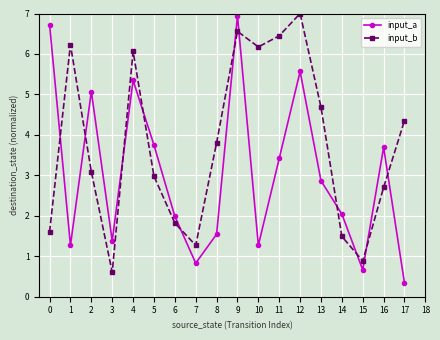

Which series has the largest range (max minus min)?

input_a